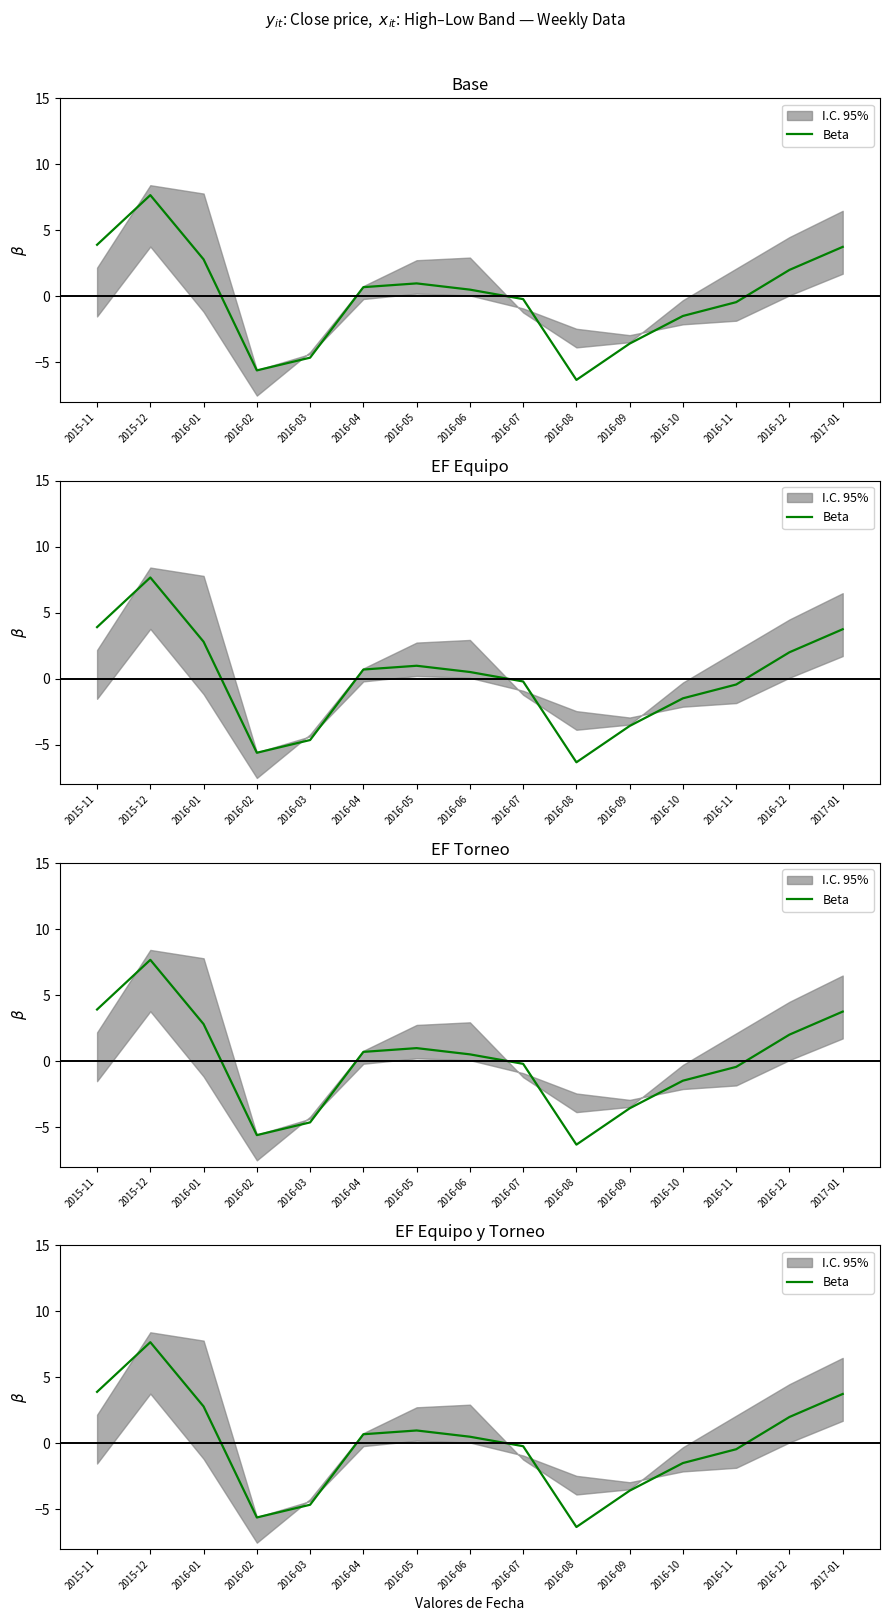

What value does the data have at 2016-06?

0.5